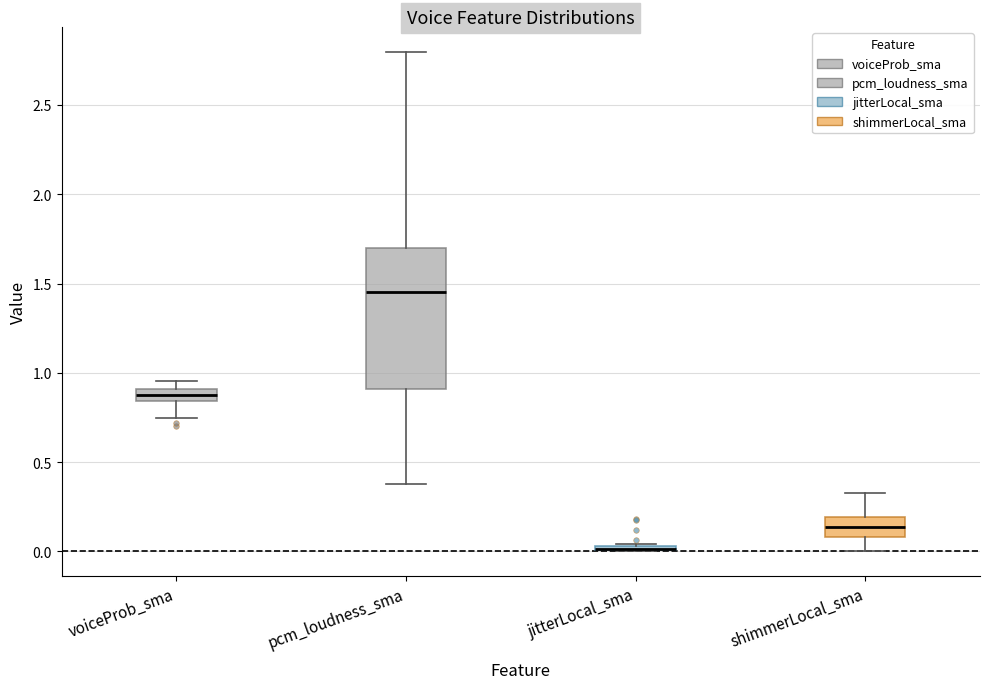

Comparing the boxes themselves (not the whiskers), which one is the tallest?

pcm_loudness_sma